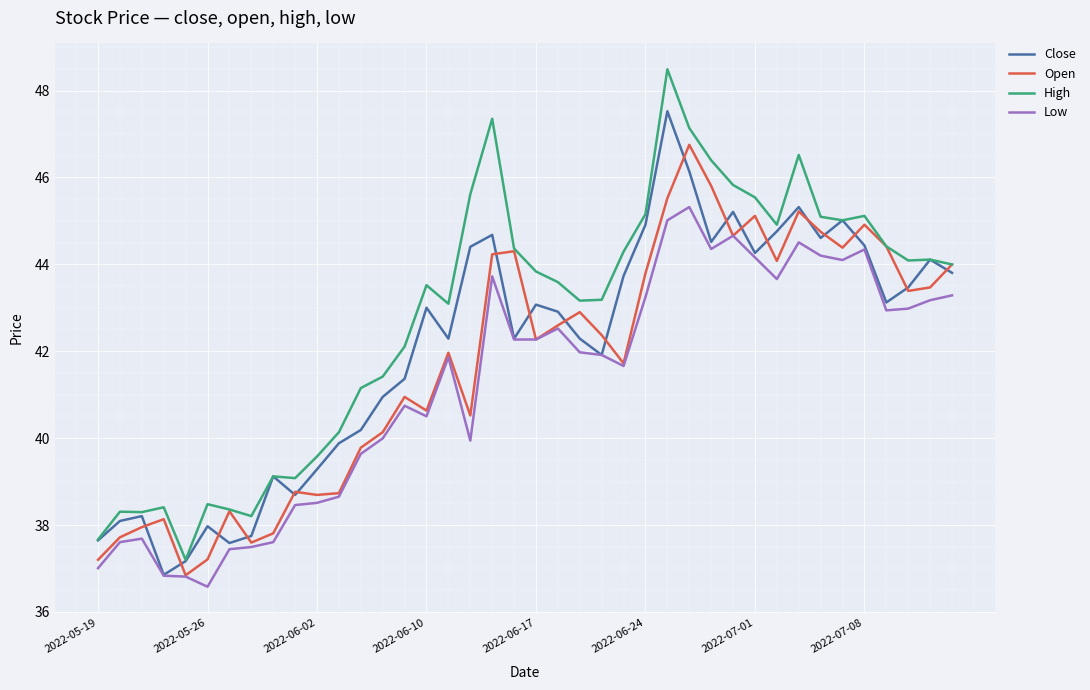

True or false: Low and High intersect in this chart.

False